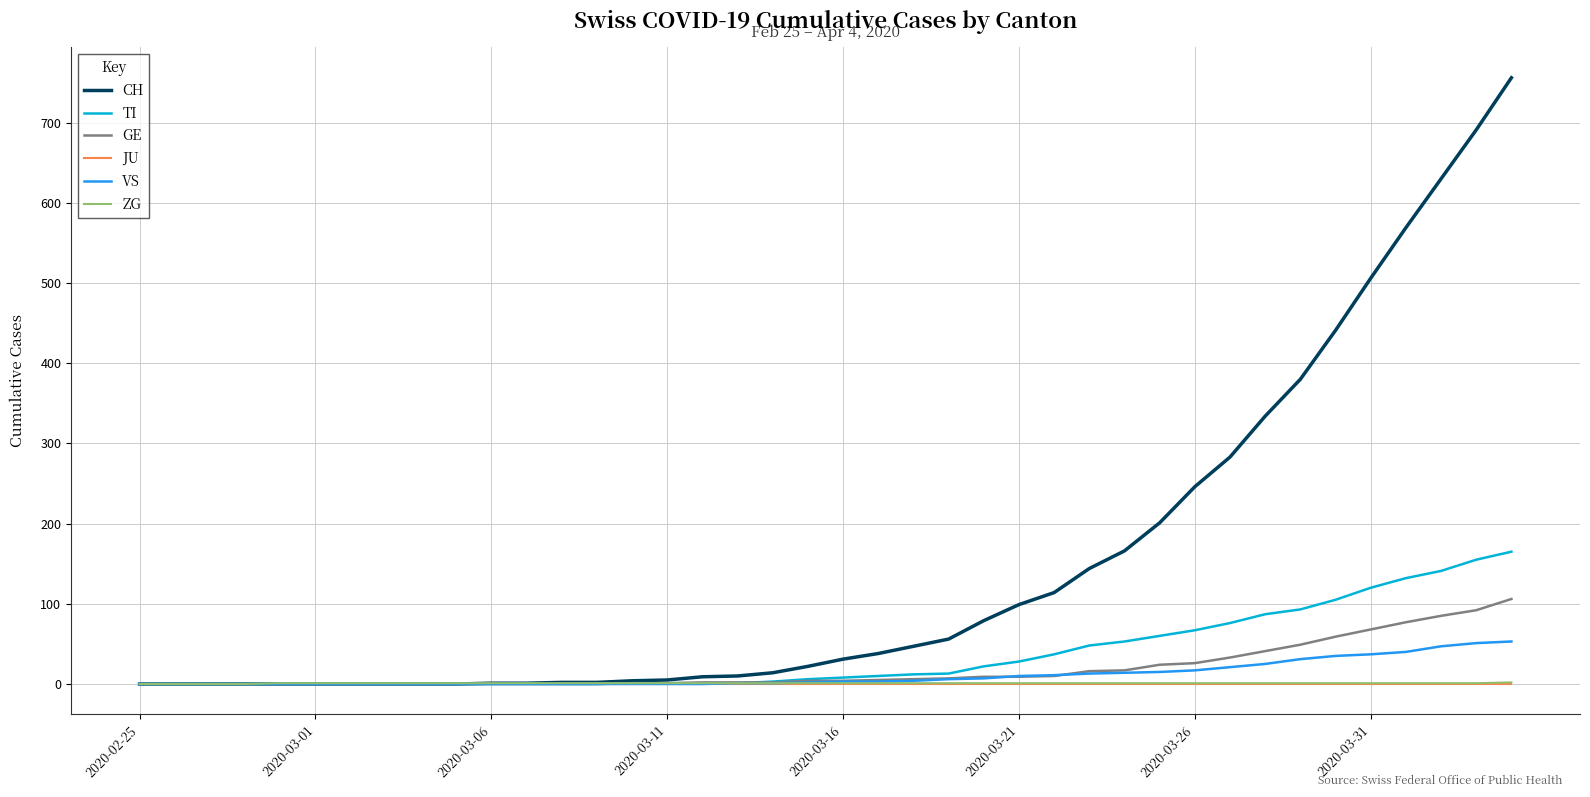

What is the maximum value shown in the chart?

756